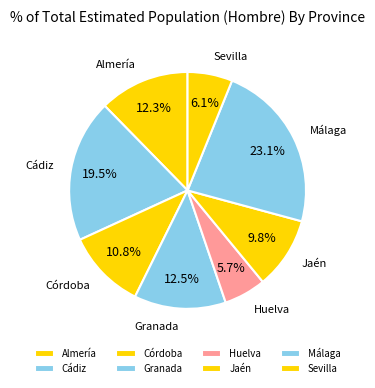

Does Huelva represent more than half of the total?

No